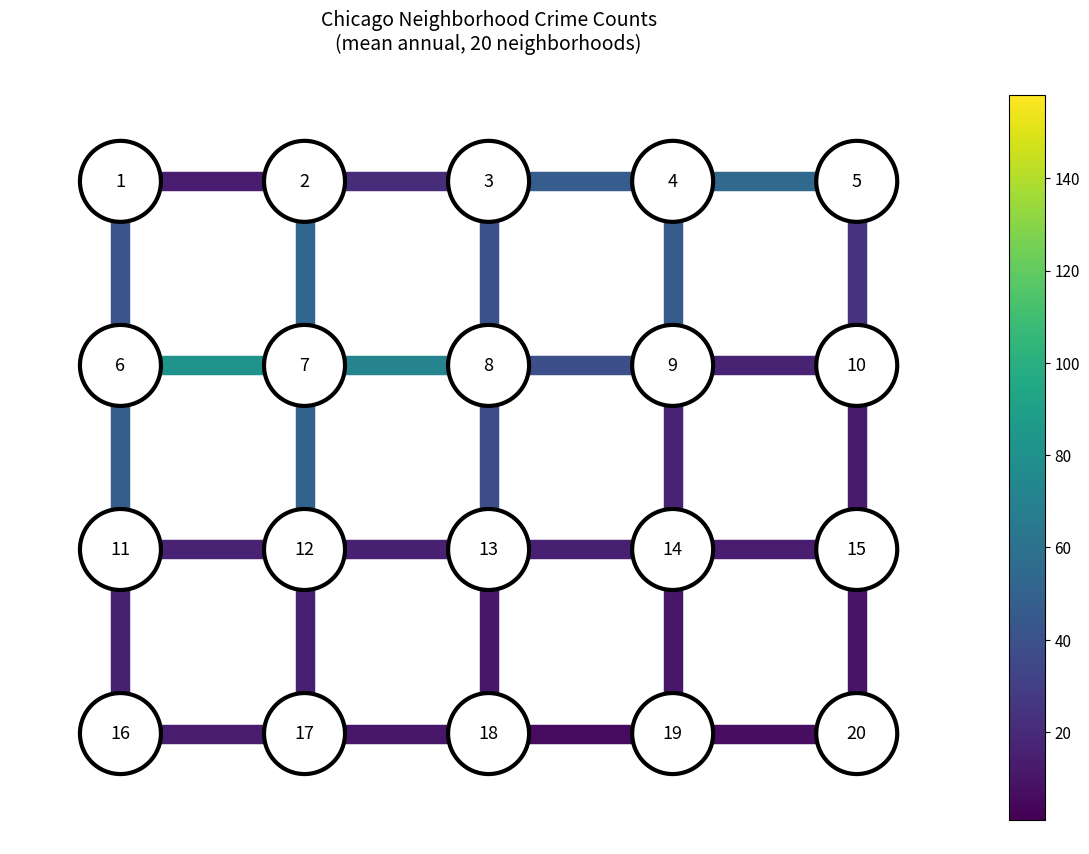

True or false: edge_2_7 has a value of 1 at 2.

False